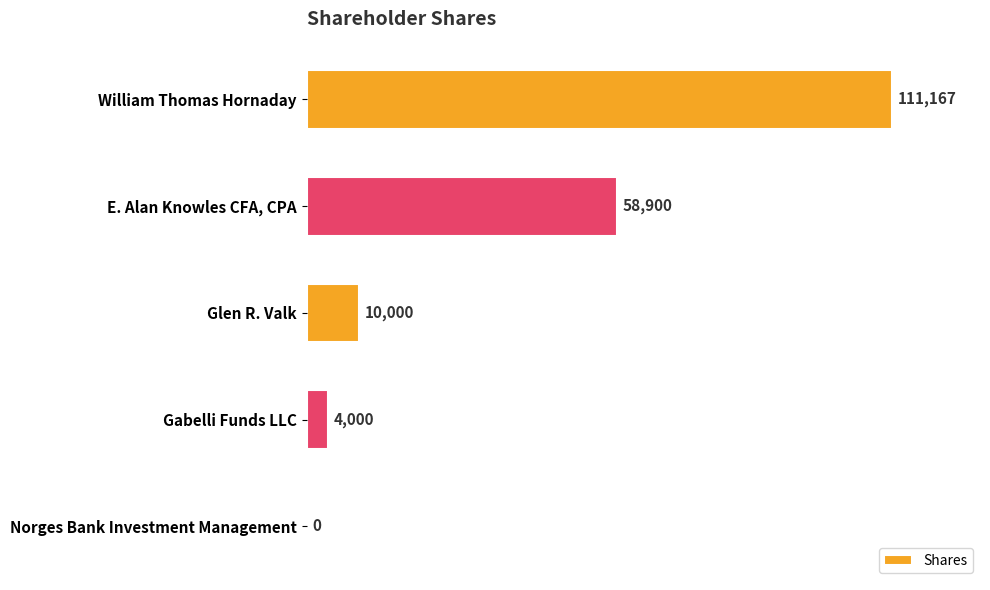

What is the greatest value displayed?

111167